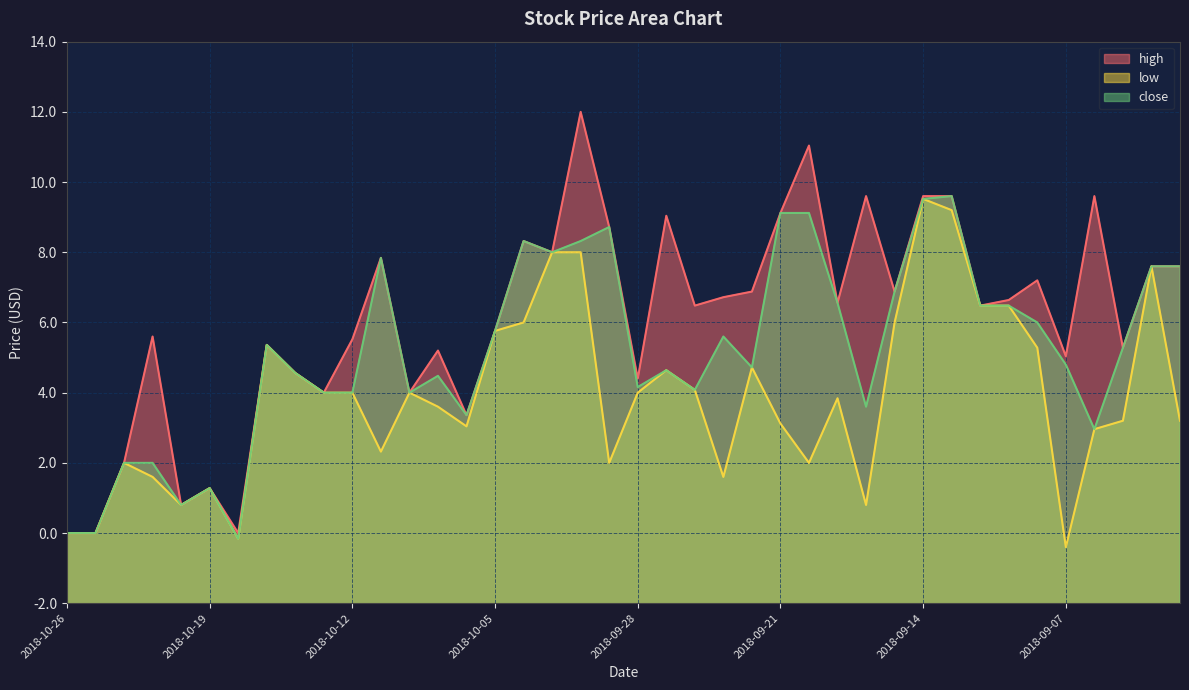

True or false: low has a value of 17.2 at 2018-10-25.

False